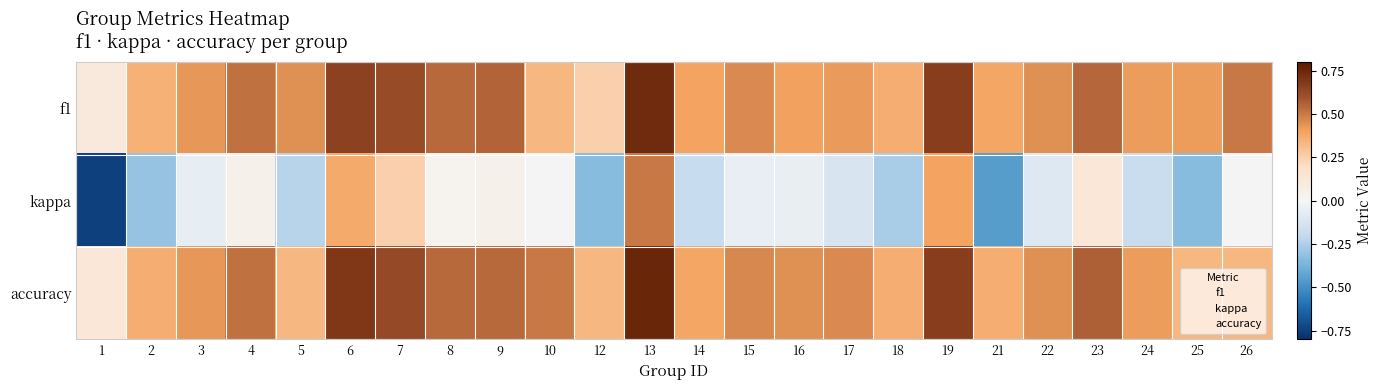

Which series changed the most between 7 and 17?

kappa